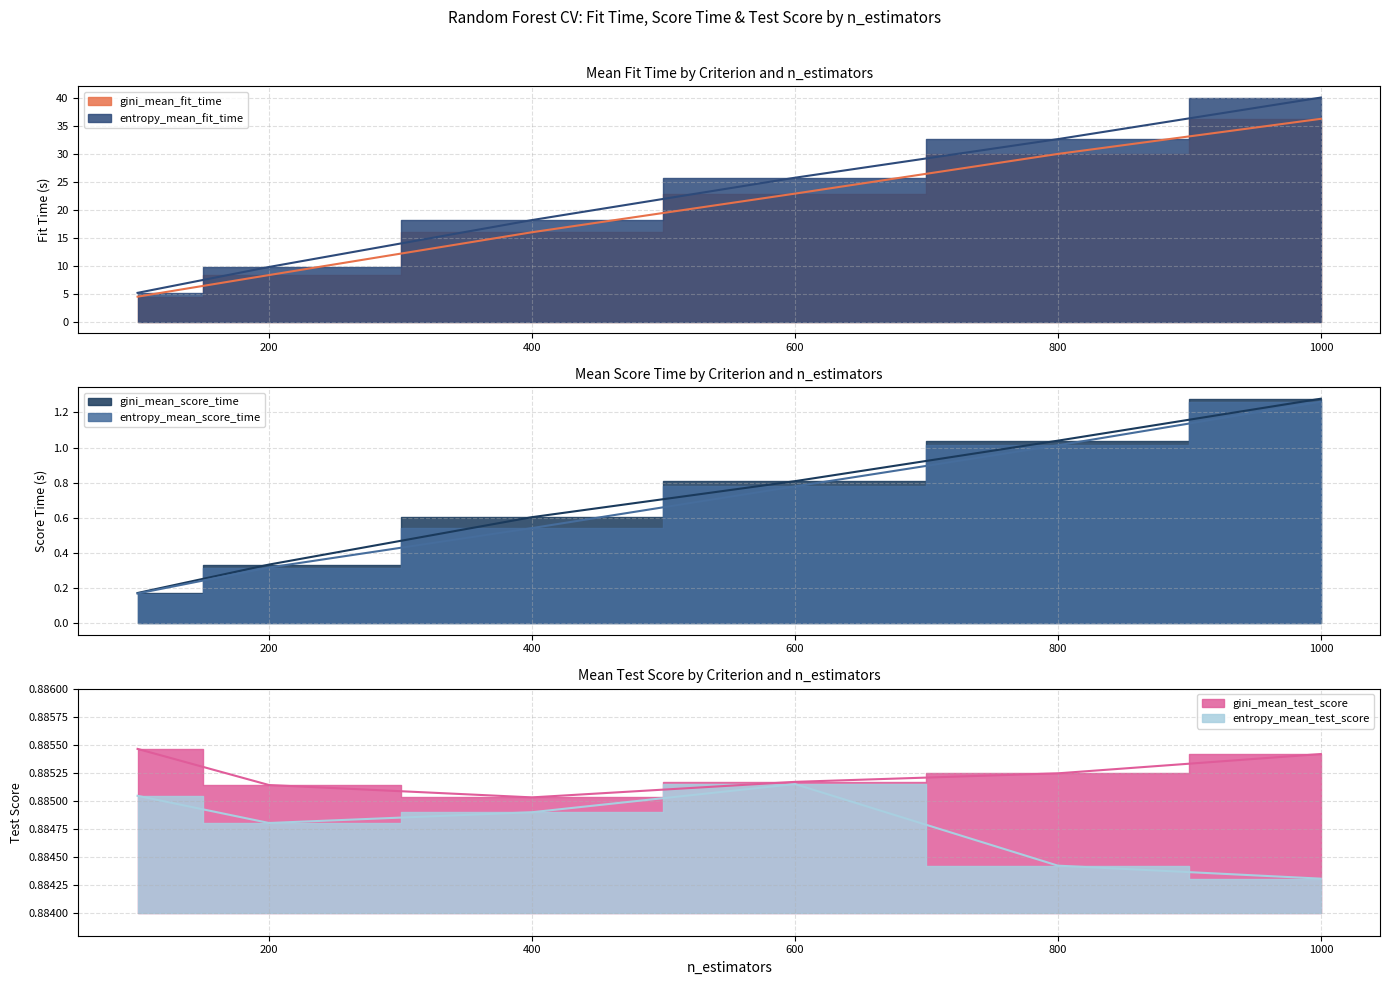

What is the sum of the gini_mean_score_time values at 400 and 800?

1.6